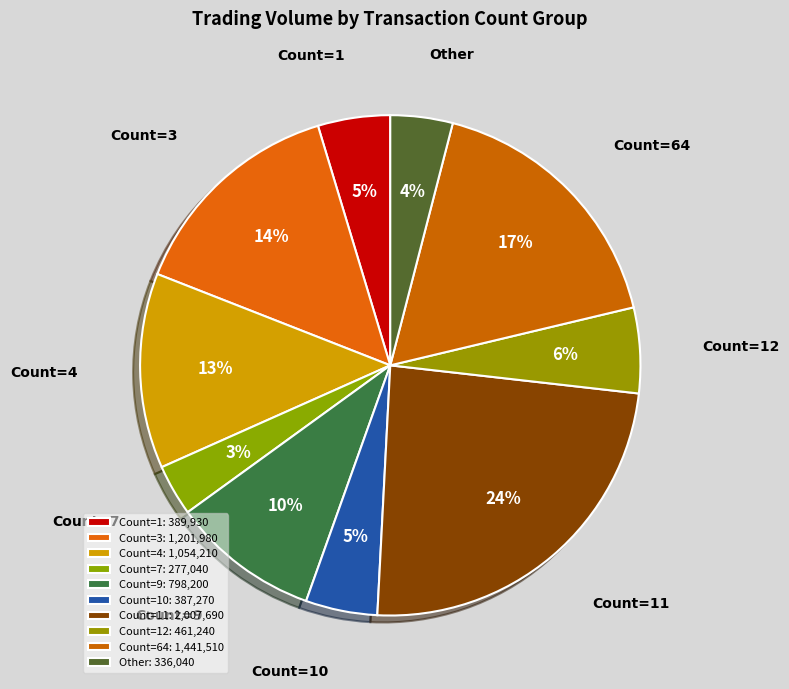

To the nearest percent, what is the average slice percentage?

10%